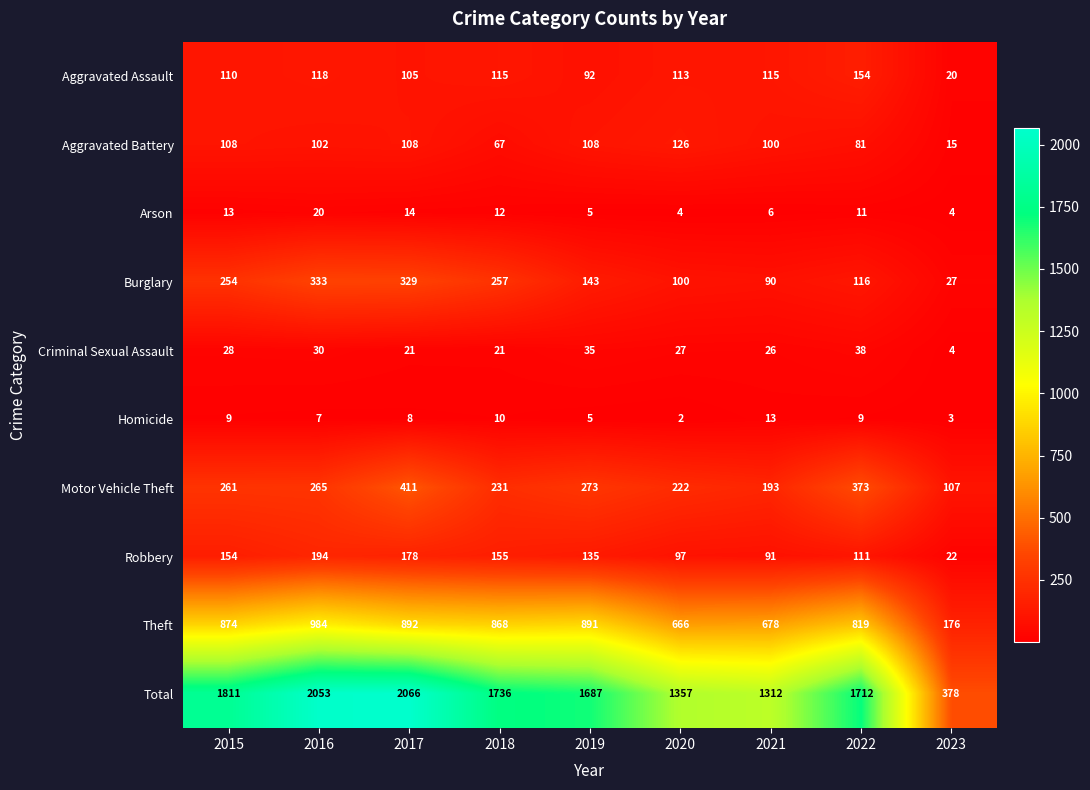

Which series has the largest range (max minus min)?

Total